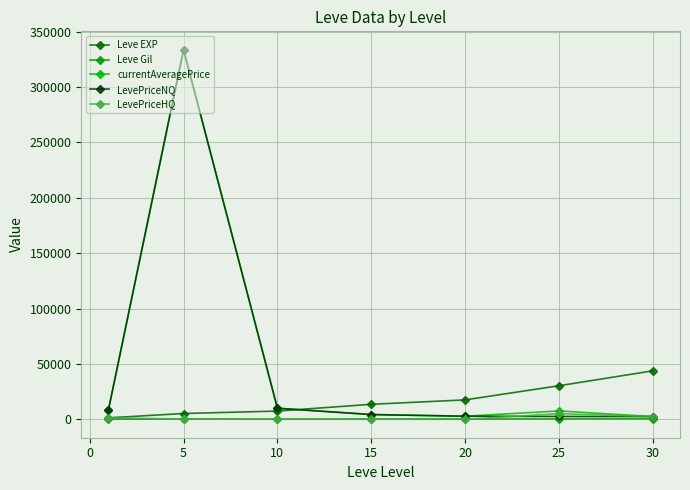

What are all the series names shown in the legend?

Leve EXP, Leve Gil, currentAveragePrice, LevePriceNQ, LevePriceHQ